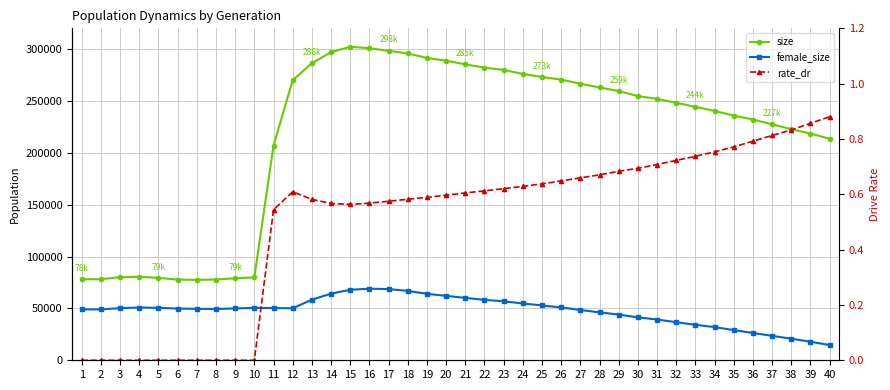

What is the difference between the highest and lowest values at 11?

206991.5